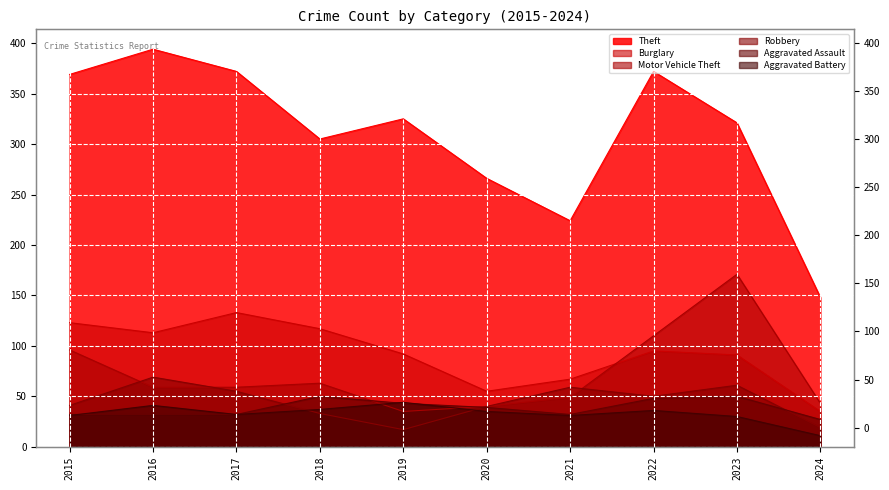

Which has a higher value, 2017 or 2015?

2017